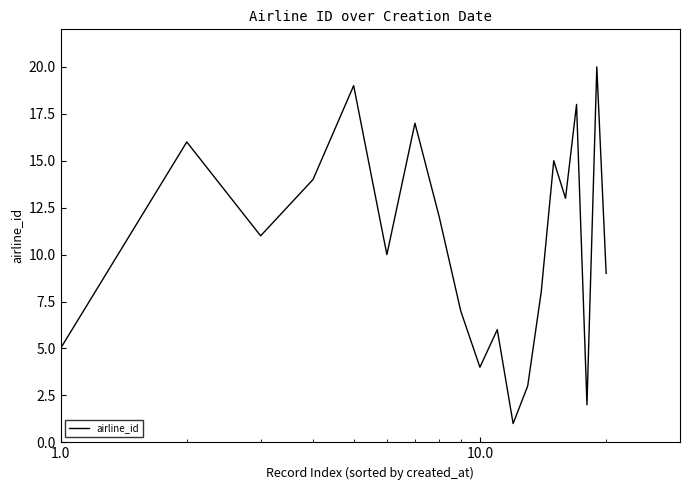

Reading left to right, transcribe all the data shown in this chart.

5	16	11	14	19	10	17	12	7	4	6	1	3	8	15	13	18	2	20	9